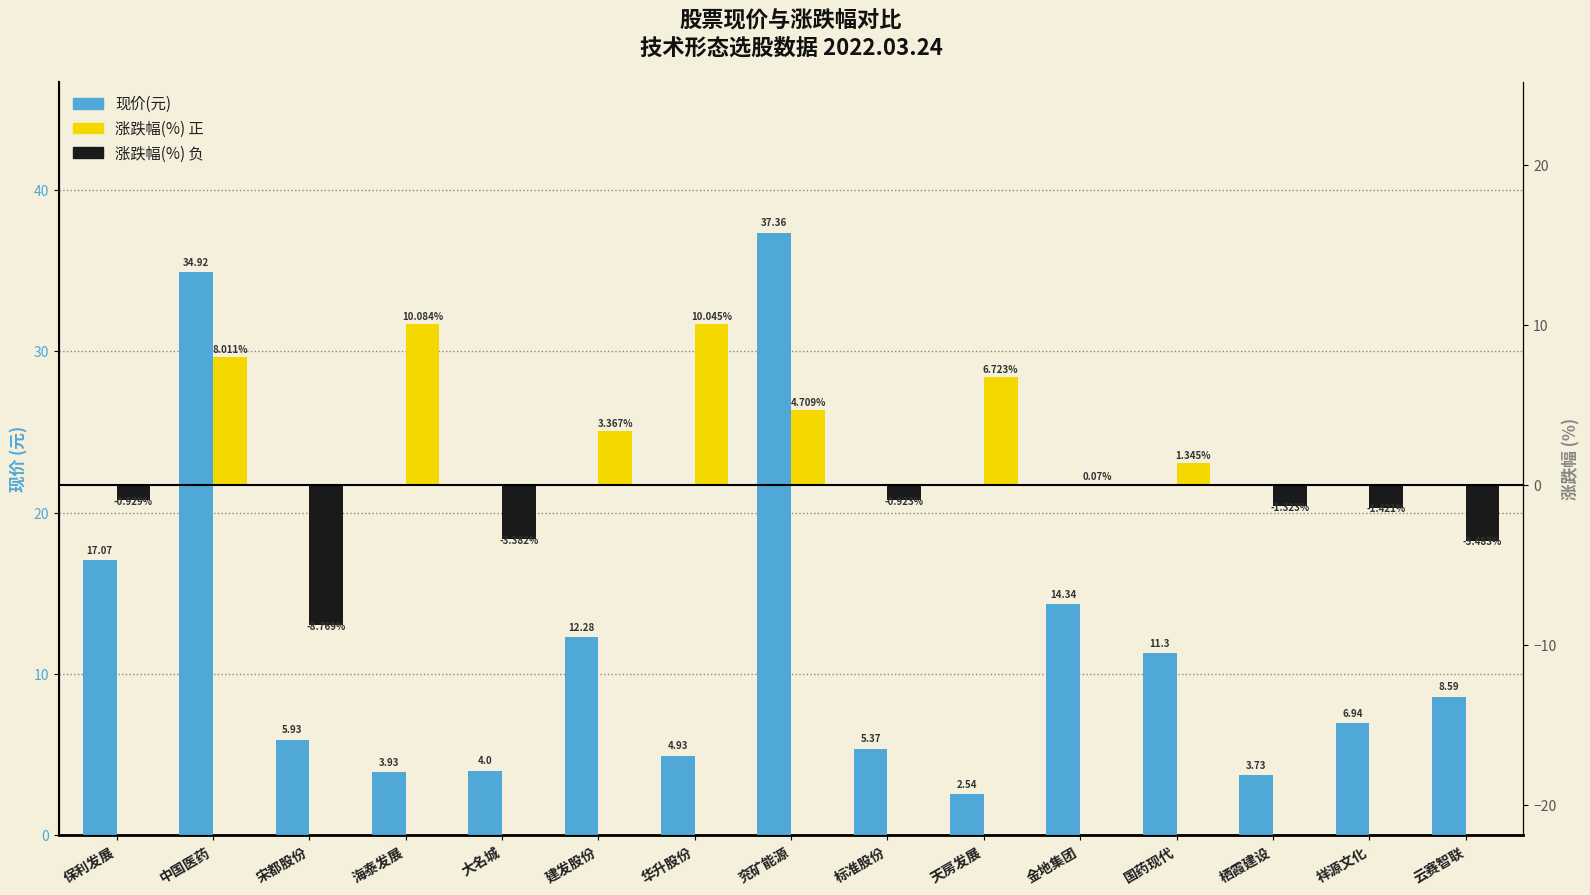

What position from the left is 国药现代?

12